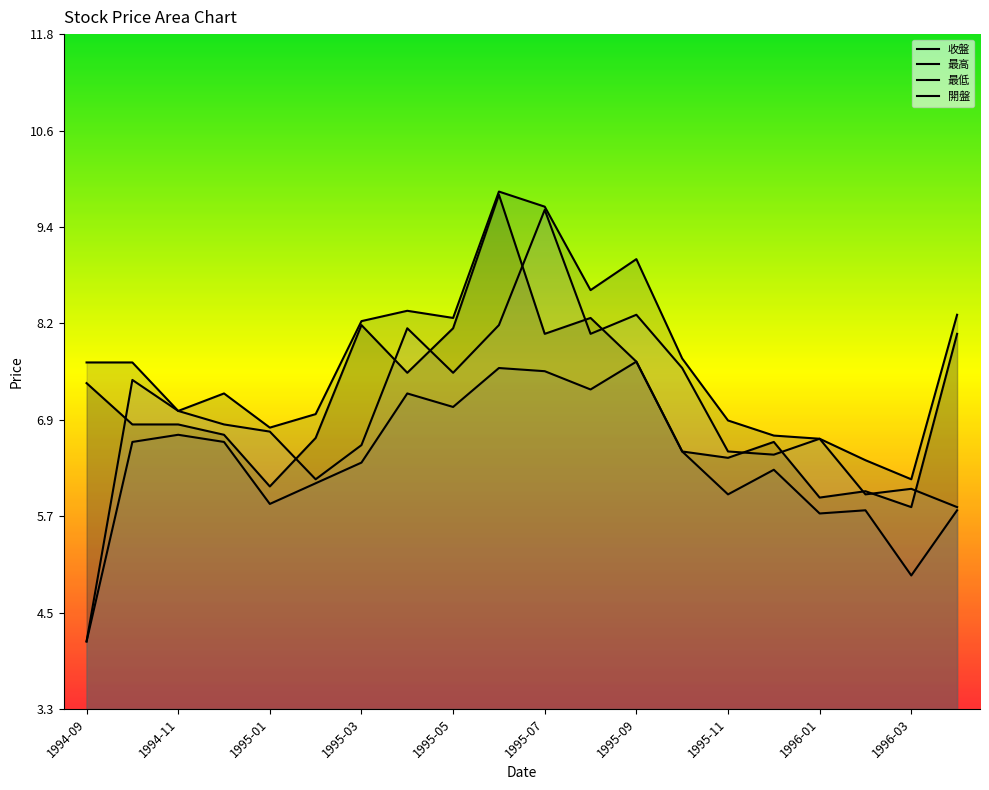

What is the difference between the maximum and second lowest values in the 最低 series?

2.7